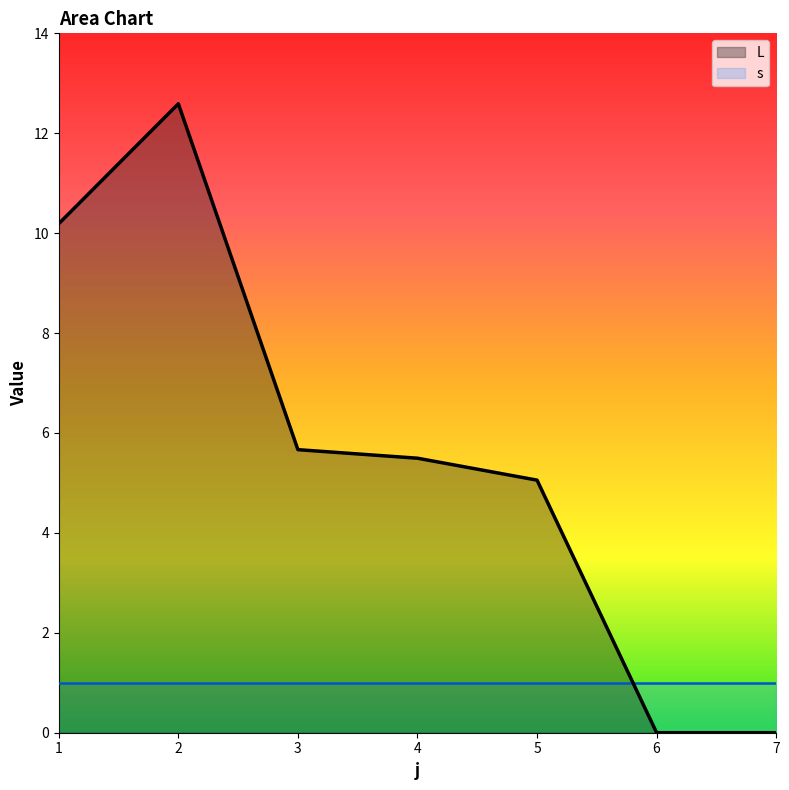

Rank the categories by value from highest to lowest.

2, 1, 3, 4, 5, 6, 7